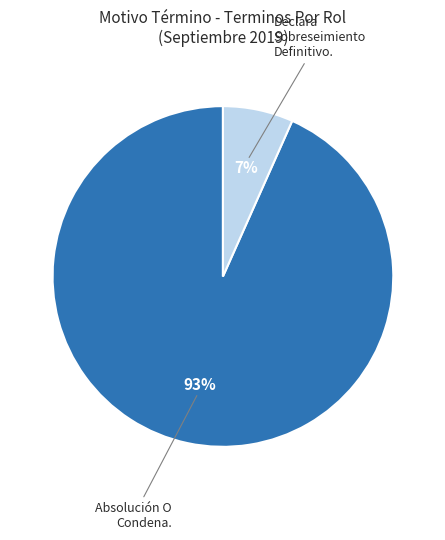

To the nearest percent, what percentage of the pie is Declara Sobreseimiento Definitivo.?

7%